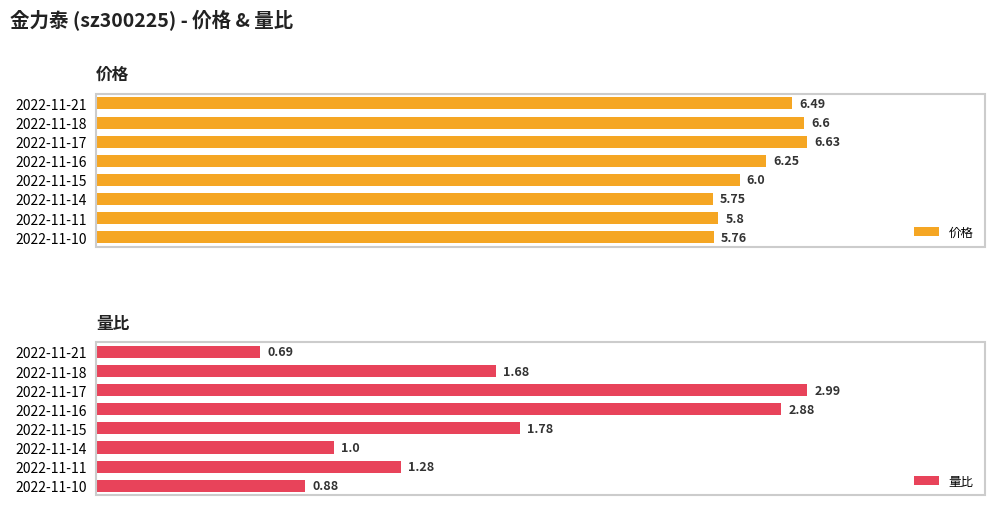

Count the 价格 values in the range 5 to 6.

4